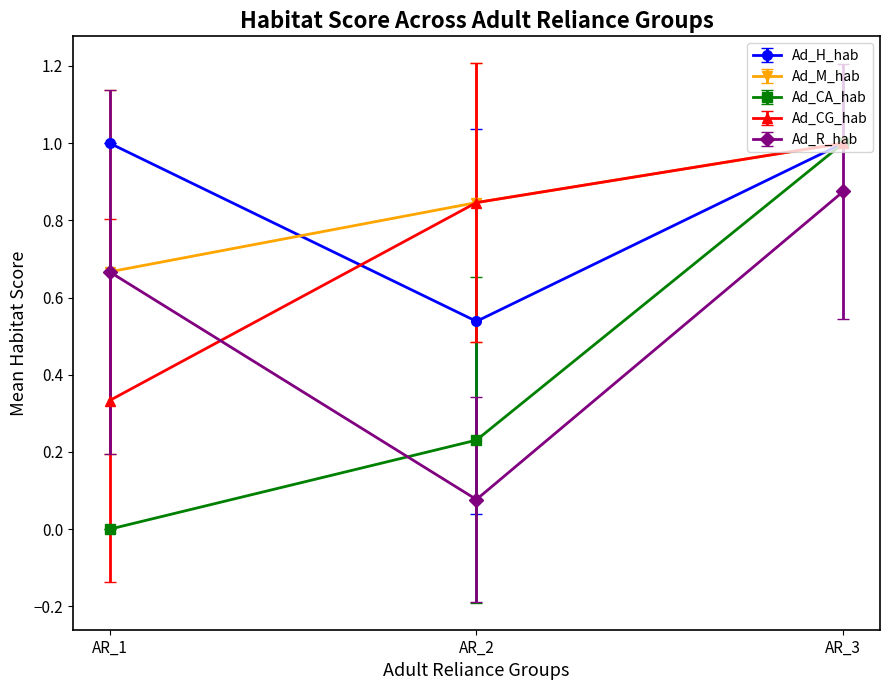

Count the Ad_CA_hab values in the range 0 to 1.

3